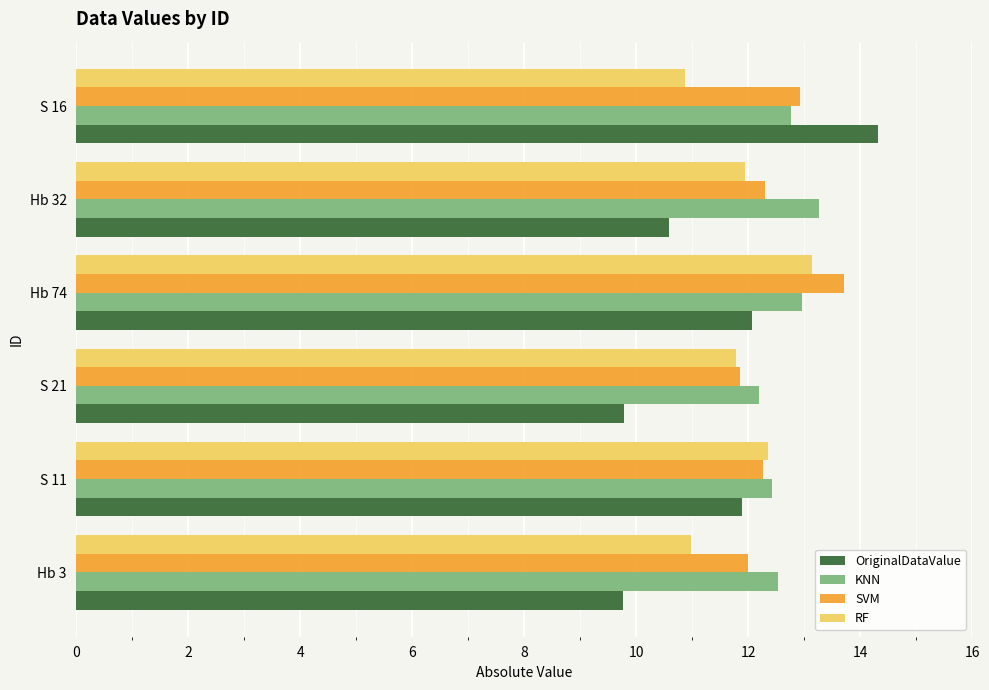

What is the difference between the OriginalDataValue values at S 21 and Hb 74?

2.3